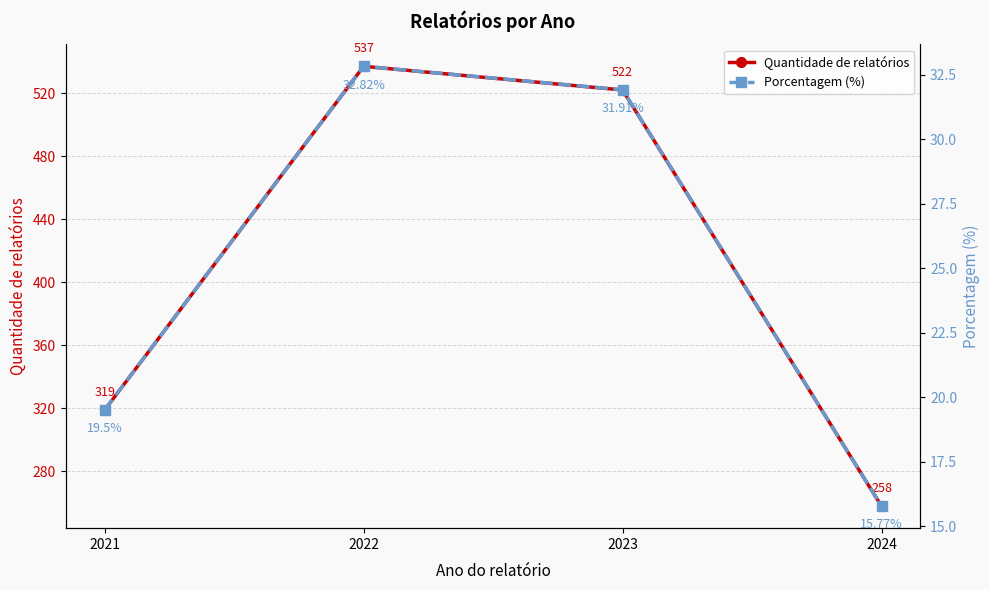

What are all the series names shown in the legend?

Quantidade de relatórios, Porcentagem (%)